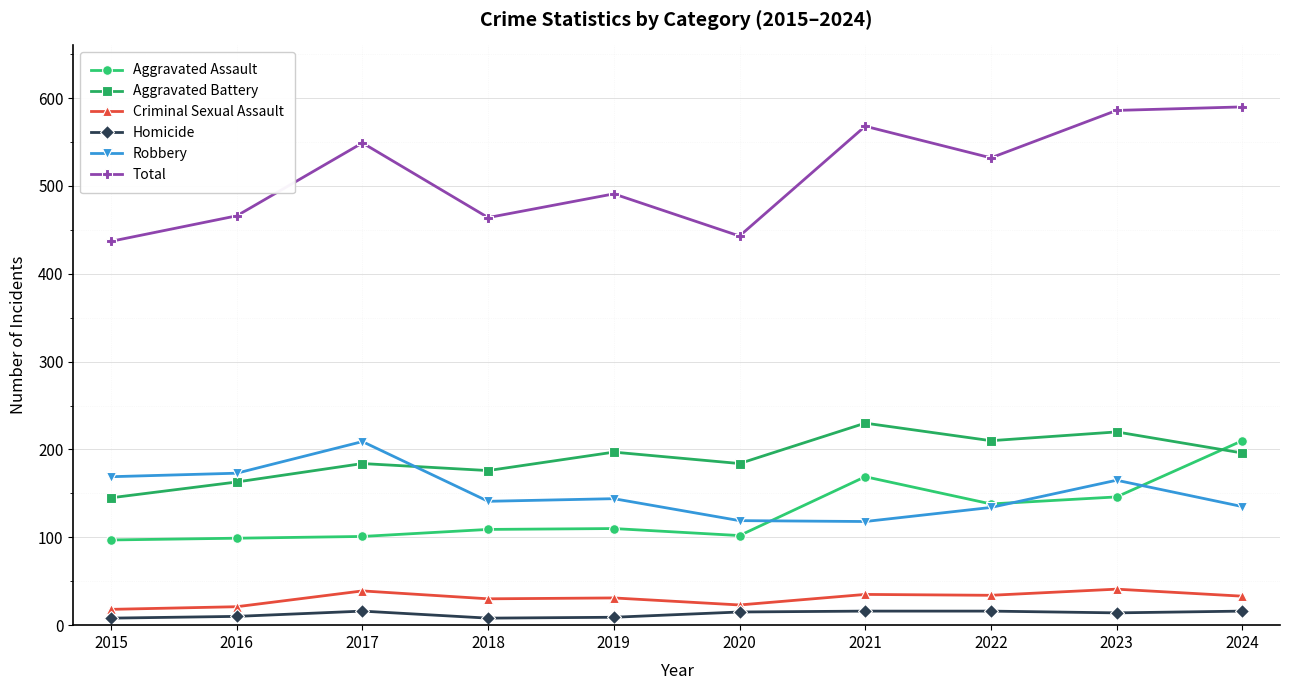

Between 2016 and 2024, which series saw the biggest shift?

Total